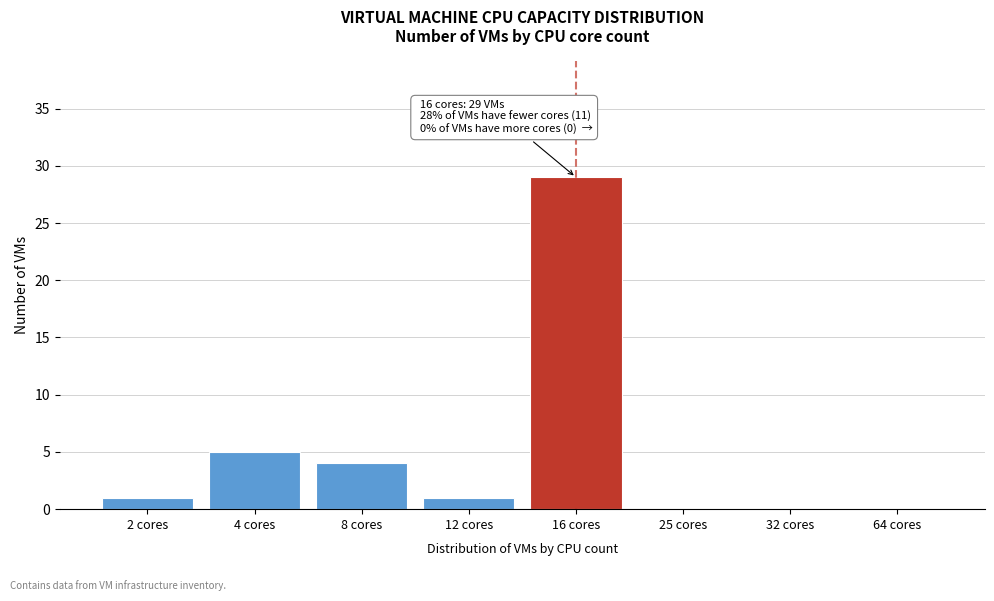

Reading left to right, transcribe all the data shown in this chart.

2 cores=1	4 cores=5	8 cores=4	12 cores=1	16 cores=29	25 cores=0	32 cores=0	64 cores=0